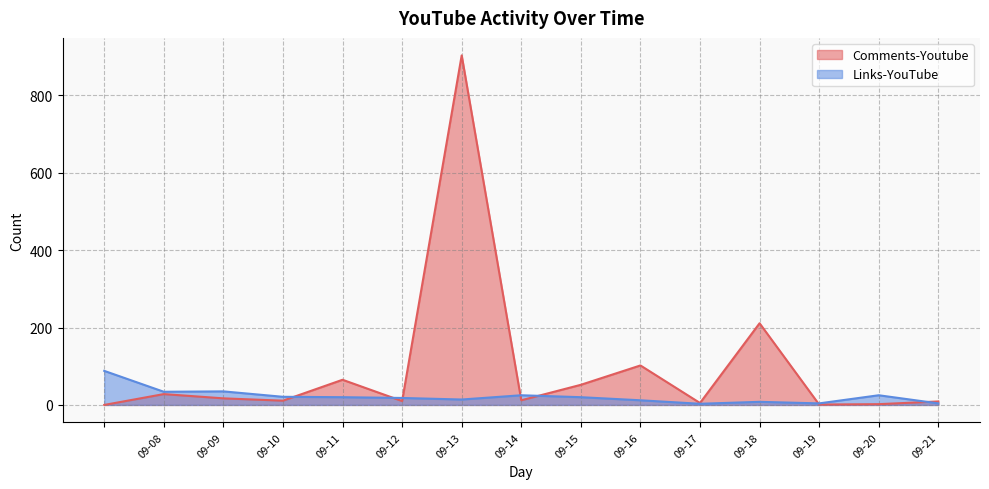

How many times do Comments-Youtube and Links-YouTube cross each other?

7